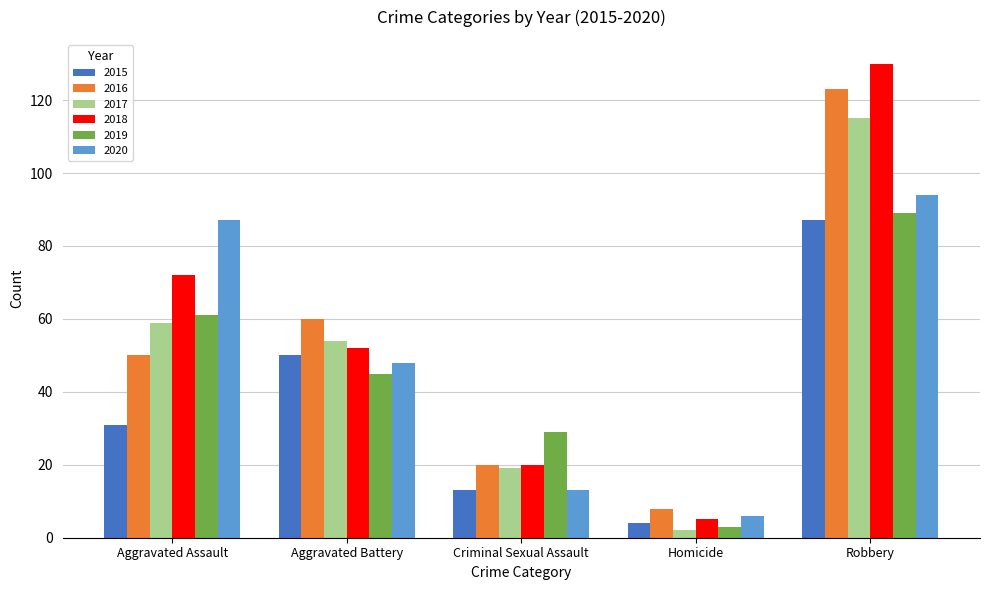

How many data points in 2018 are less than 52?

2